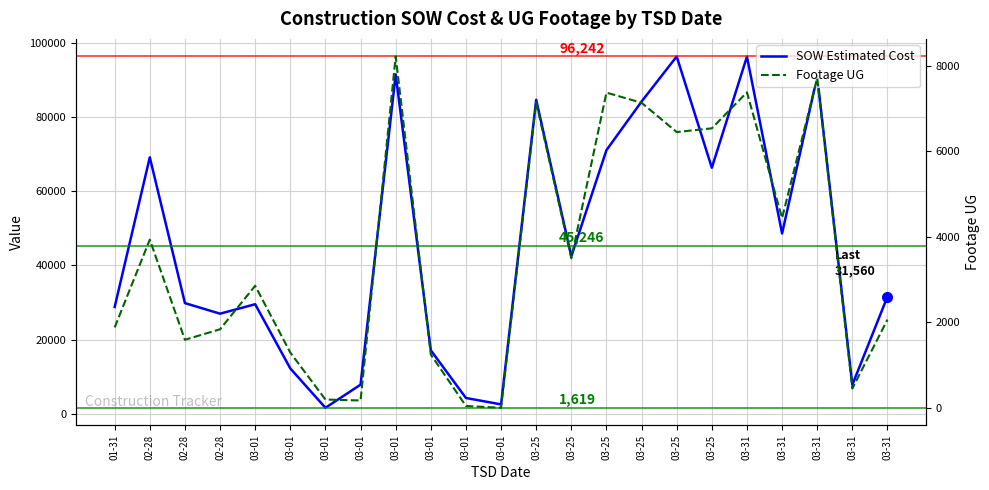

Reading left to right, transcribe all the data shown in this chart.

SOW Estimated Cost: 01-31=28762.0	02-28=69076.0	02-28=29812.0	02-28=26964.0	03-01=29508.9	03-01=12213.7	03-01=1618.8	03-01=7844.4	03-01=91420.9	03-01=17100.2	03-01=4254.7	03-01=2530.0	03-25=84564.5	03-25=42408.0	03-25=71001.0	03-25=84103.0	03-25=96242.0	03-25=66271.5	03-31=96198.5	03-31=48577.0	03-31=90832.0	03-31=7803.1	03-31=31560.0
Footage UG: 01-31=1881.0	02-28=3936.0	02-28=1592.0	02-28=1838.0	03-01=2856.0	03-01=1292.0	03-01=193.0	03-01=171.0	03-01=8225.0	03-01=1246.0	03-01=42.0	03-01=0.0	03-25=7151.0	03-25=3499.0	03-25=7378.0	03-25=7141.0	03-25=6455.0	03-25=6542.0	03-31=7385.0	03-31=4443.0	03-31=7715.0	03-31=451.0	03-31=2064.0